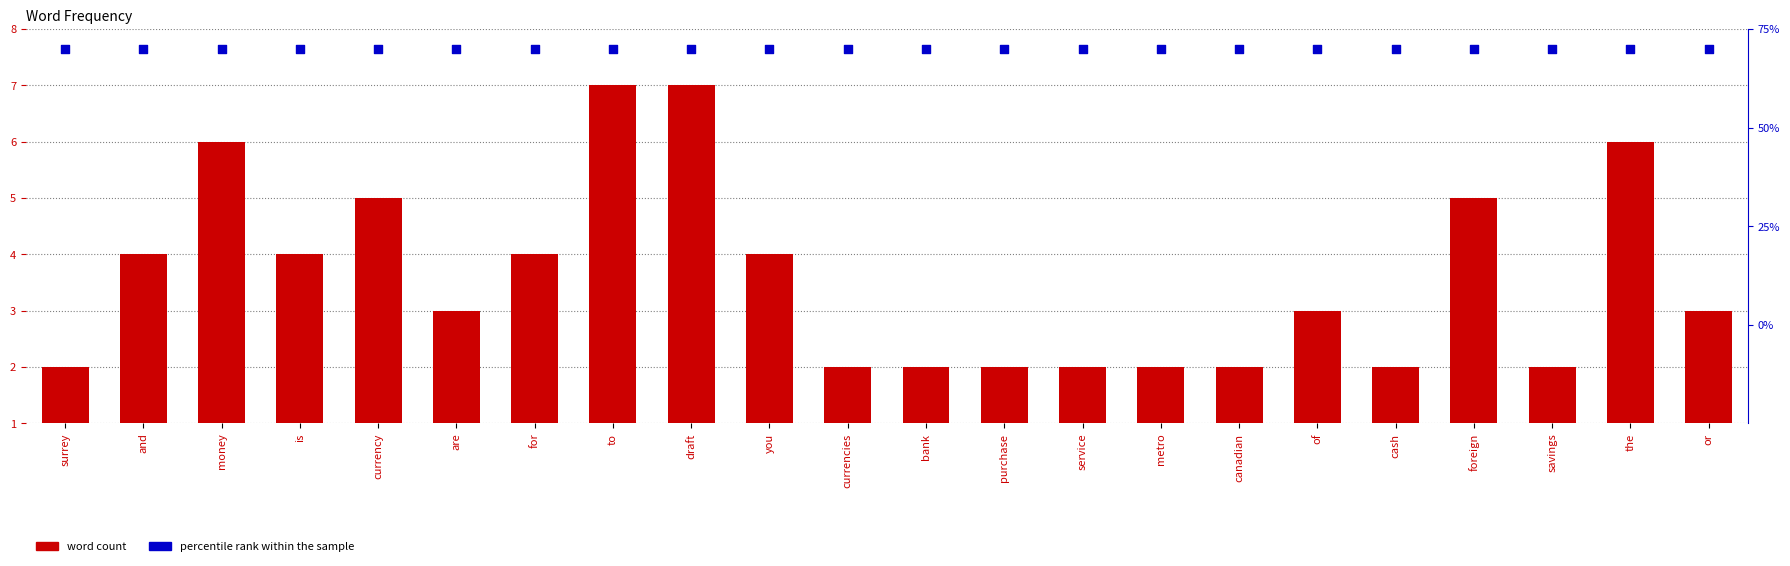

At how many categories does at least one series exceed 2?

22